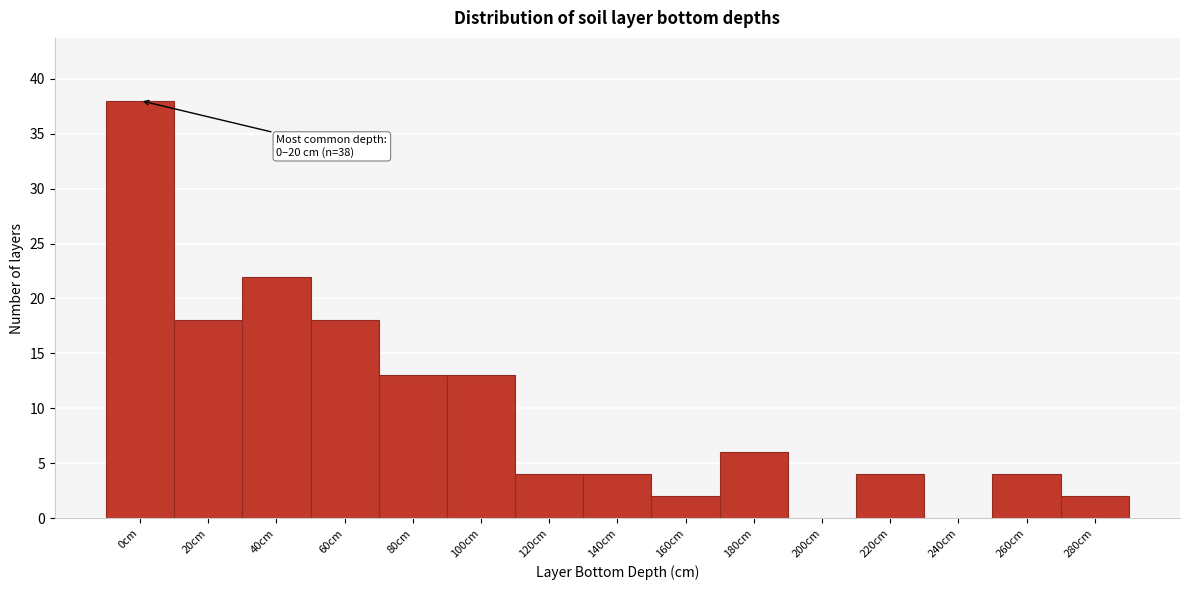

Reading right to left, extract all data points from this chart.

280cm=2	260cm=4	240cm=0	220cm=4	200cm=0	180cm=6	160cm=2	140cm=4	120cm=4	100cm=13	80cm=13	60cm=18	40cm=22	20cm=18	0cm=38